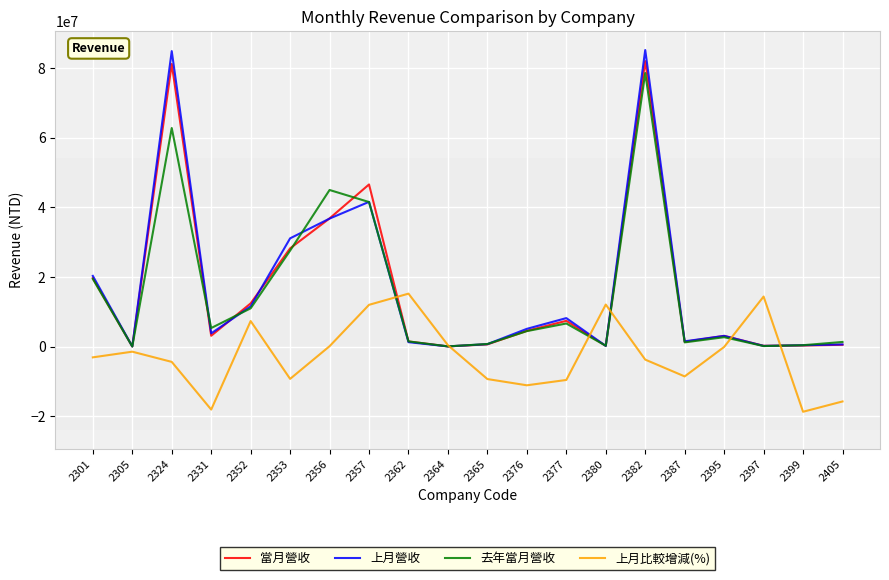

True or false: 當月營收 has more than 0 points higher than both neighbors.

True